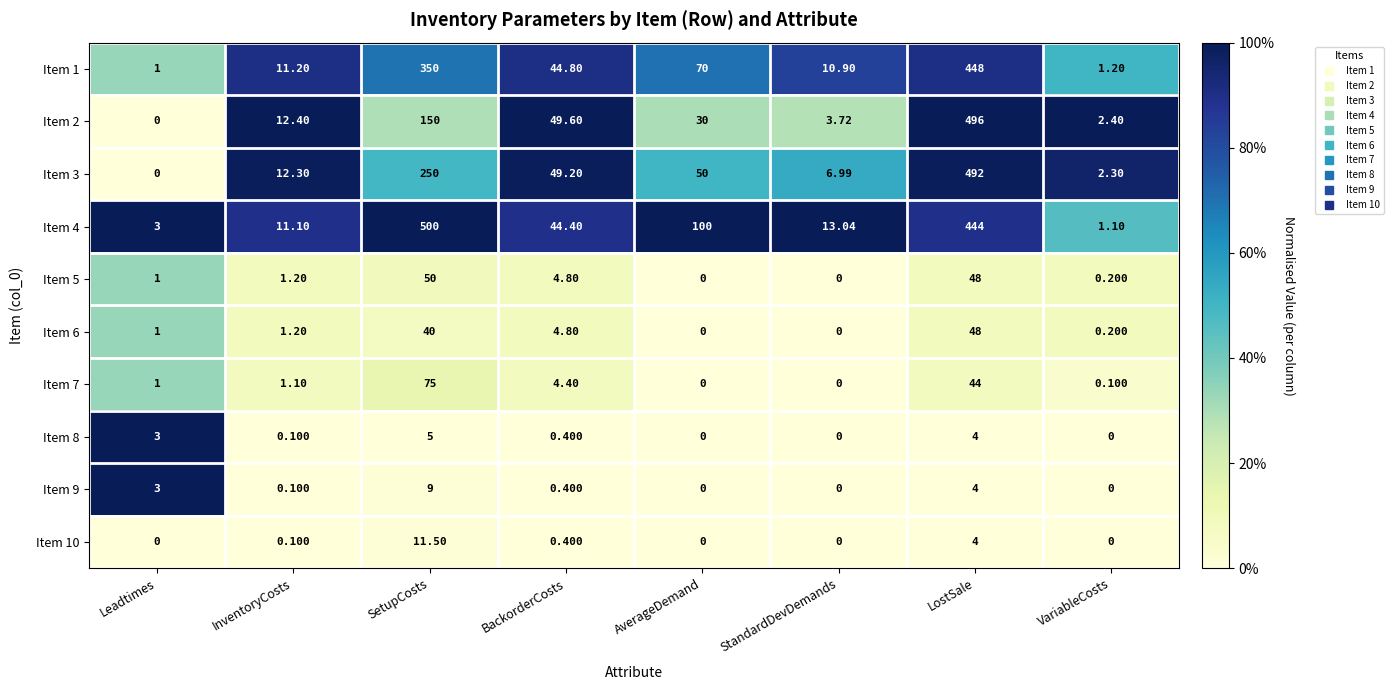

At which label does Item 1 first exceed 44?

SetupCosts